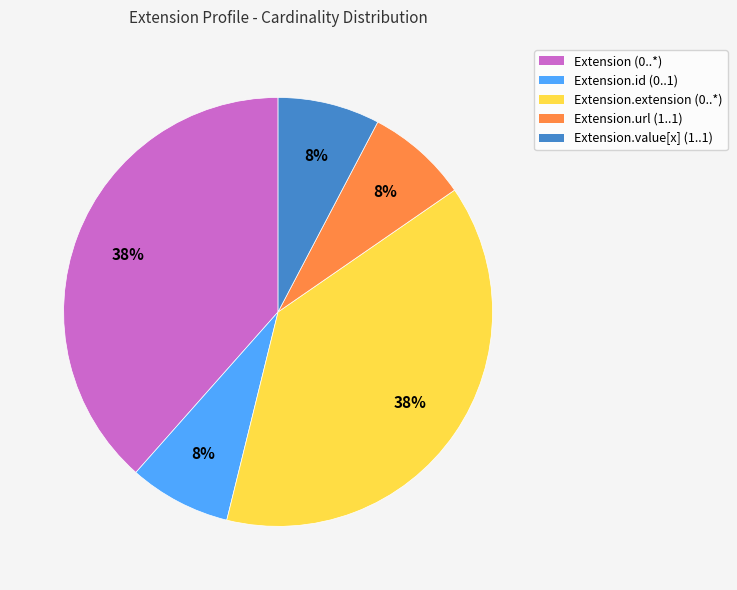

What percentage is the Extension.id (0..1) slice, to the nearest percent?

8%